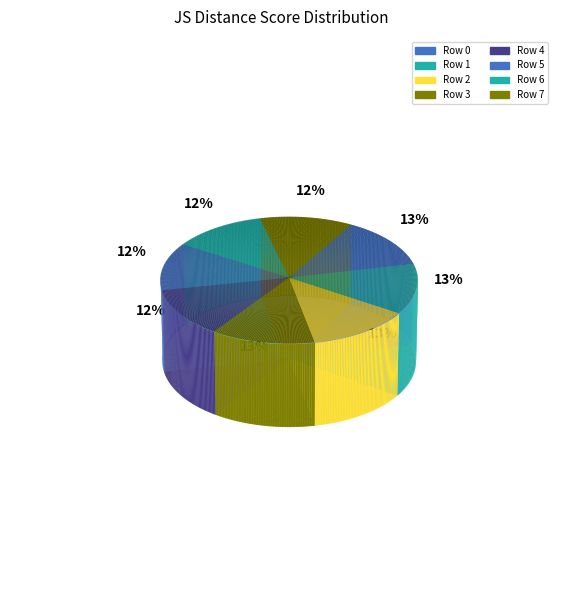

The Row 3 slice represents 21% of the pie. True or false?

False